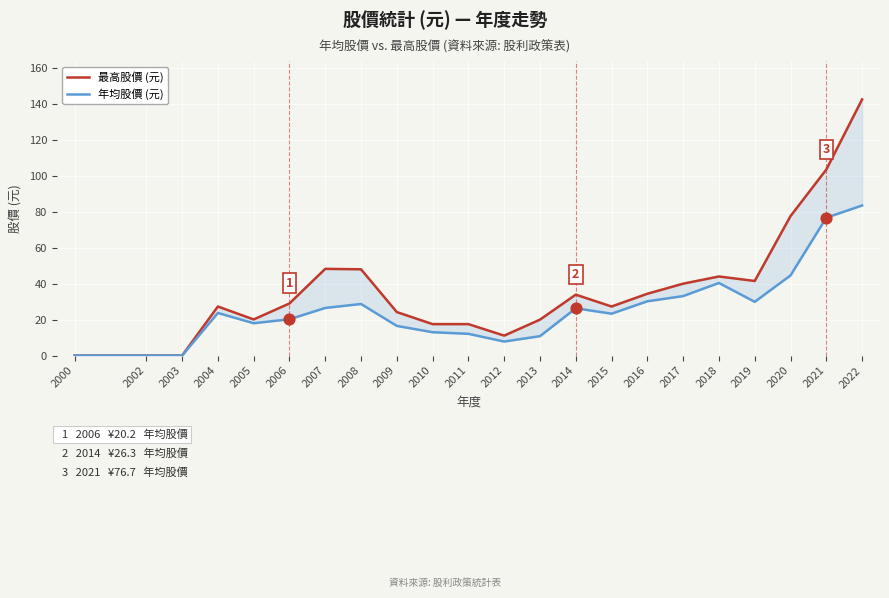

What are all the series names shown in the legend?

最高股價 (元), 年均股價 (元)